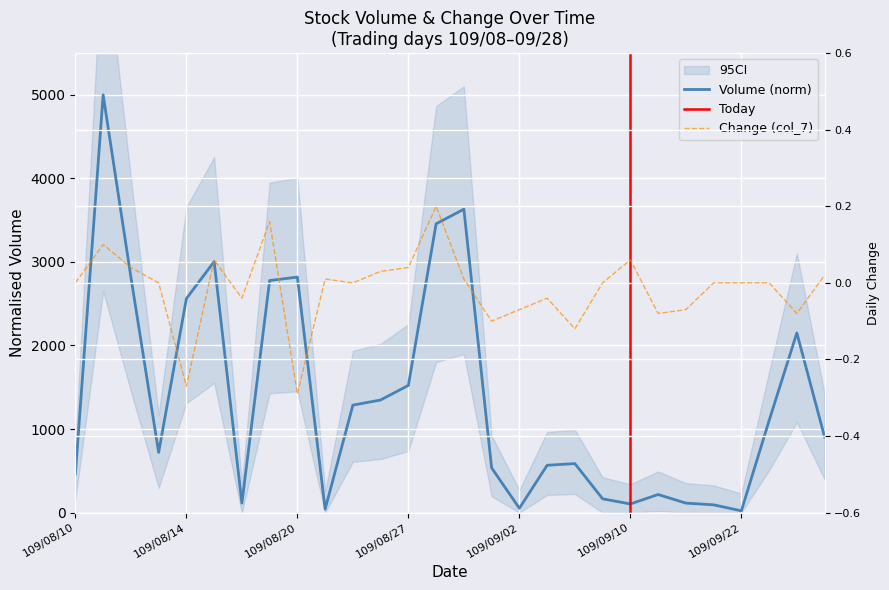

What is the label of the 17th point from the right?

109/08/26